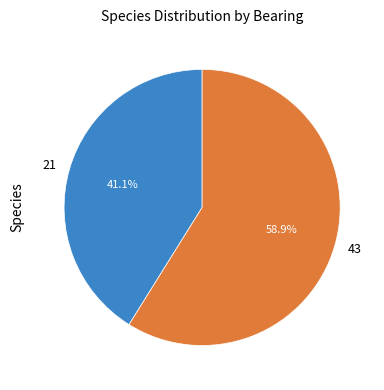

Count the number of slices in the pie.

2